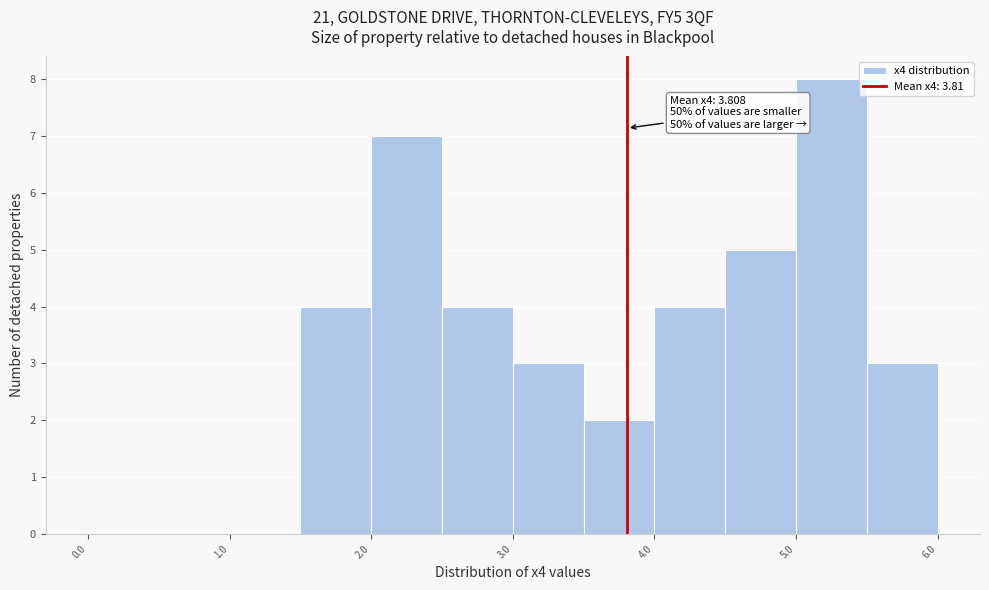

Over which range of the x-axis is the bar tallest?

5.0 to 5.5